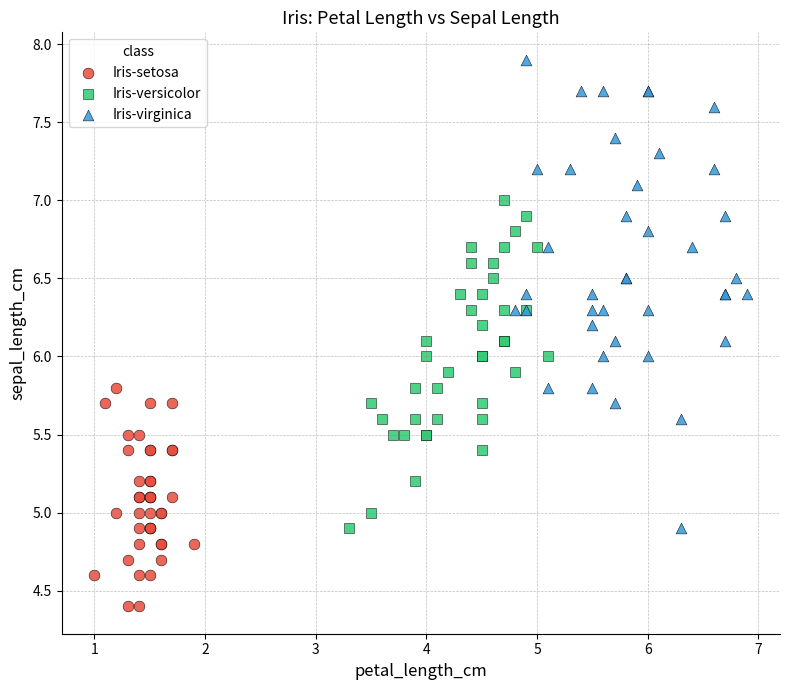

Which series has the largest Y range (max minus min)?

Iris-virginica